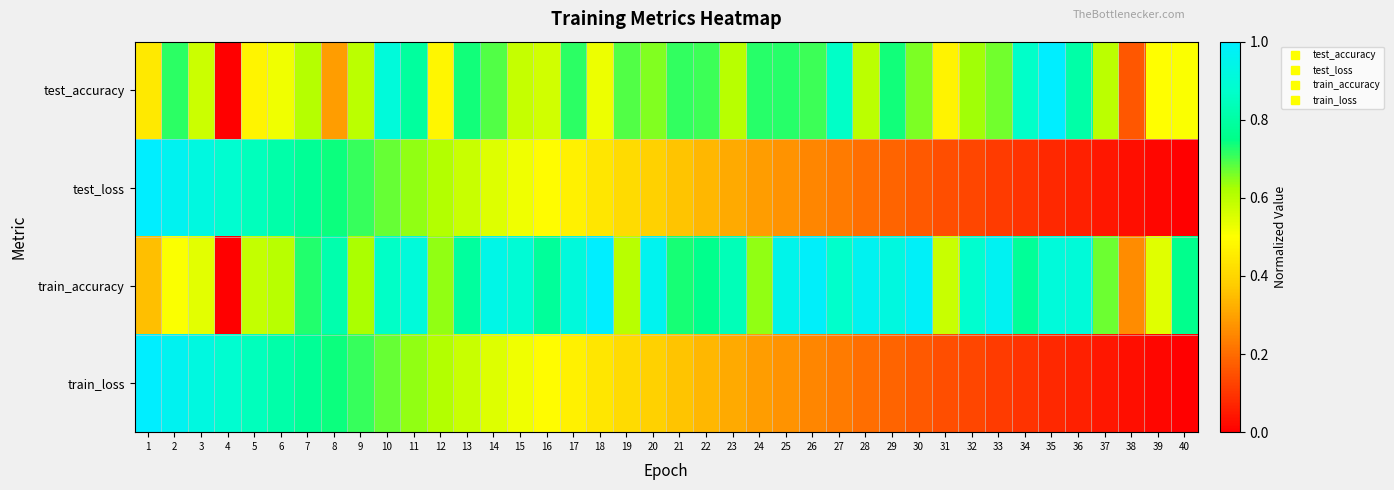

Which has a higher value, 23 or 25?

25